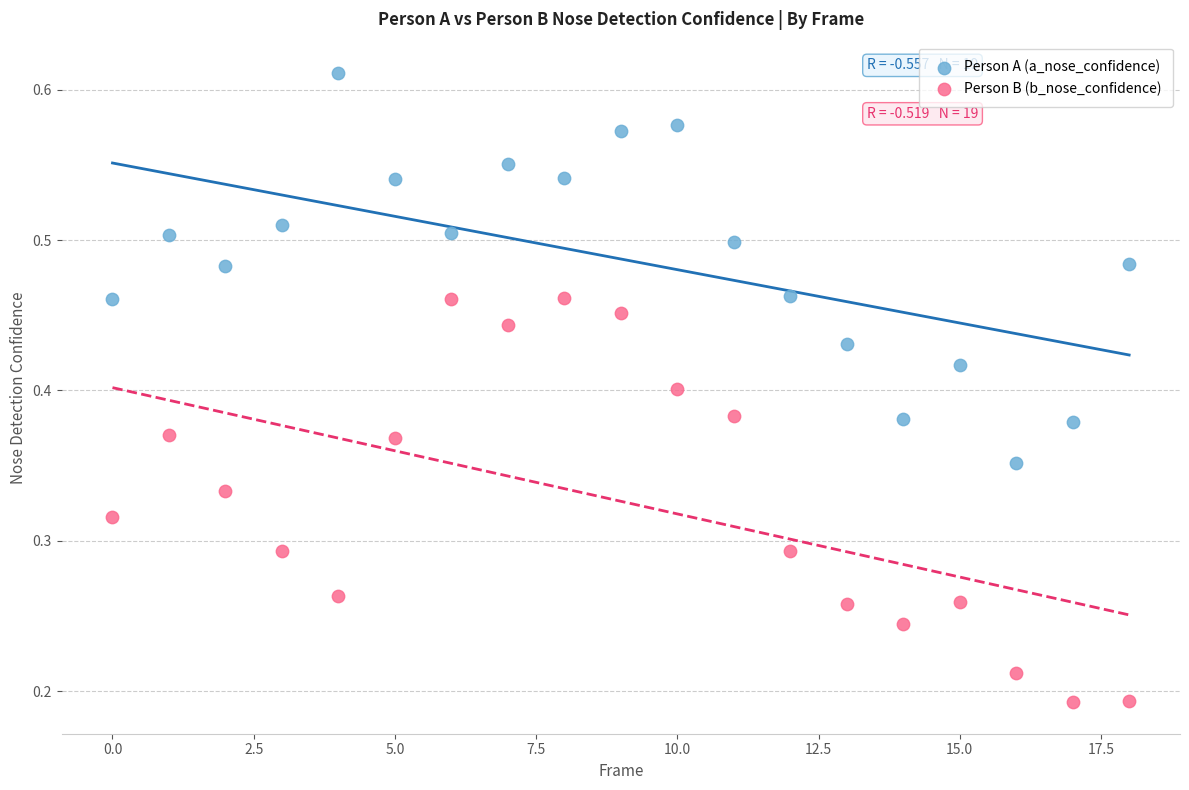

Which series reaches the maximum Y coordinate?

Person A (a_nose_confidence)